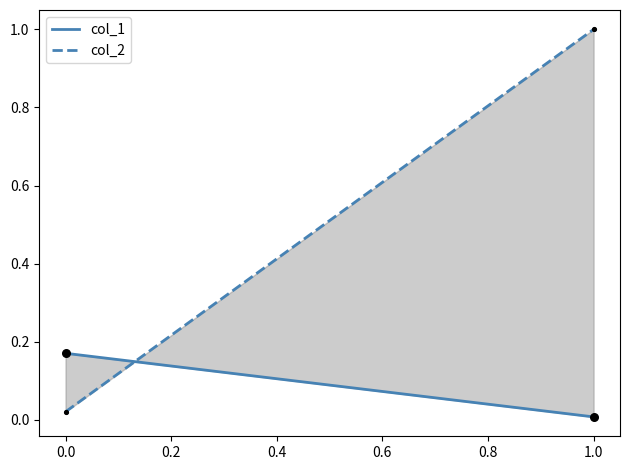

Which series contains the highest Y value?

col_2